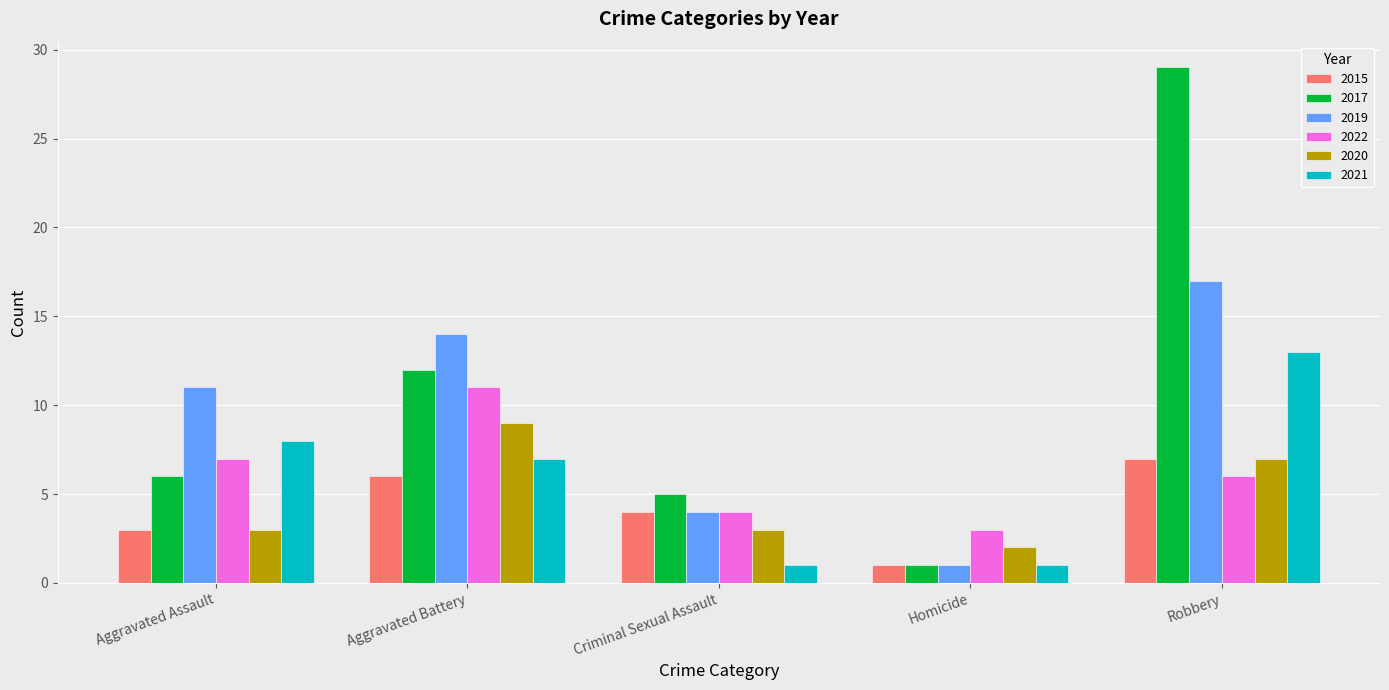

What is the total value across all series at Aggravated Assault?

38